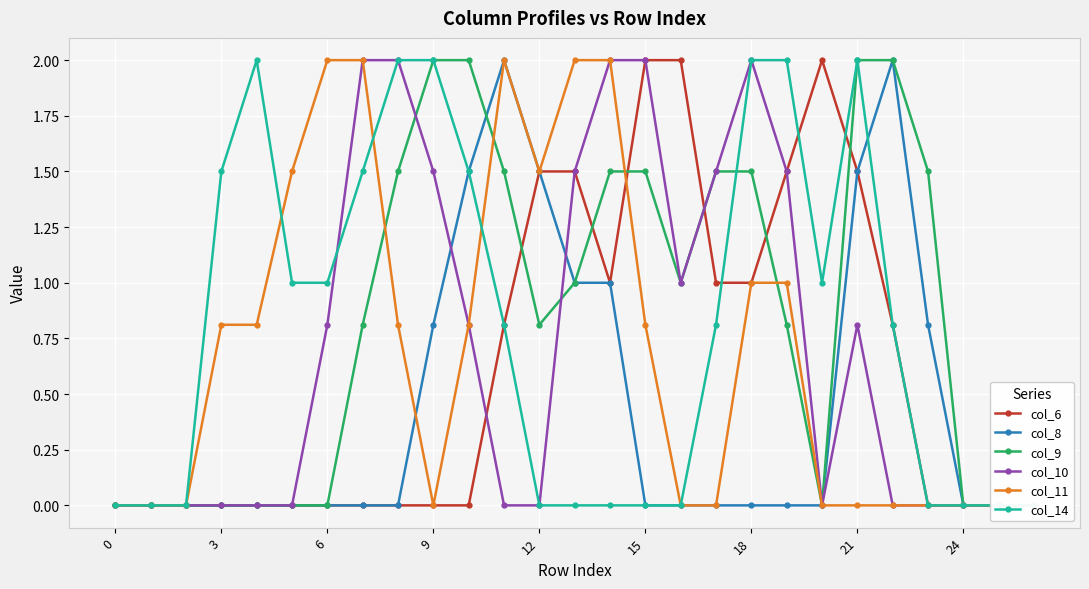

What is the sum of all col_6 values?

16.6